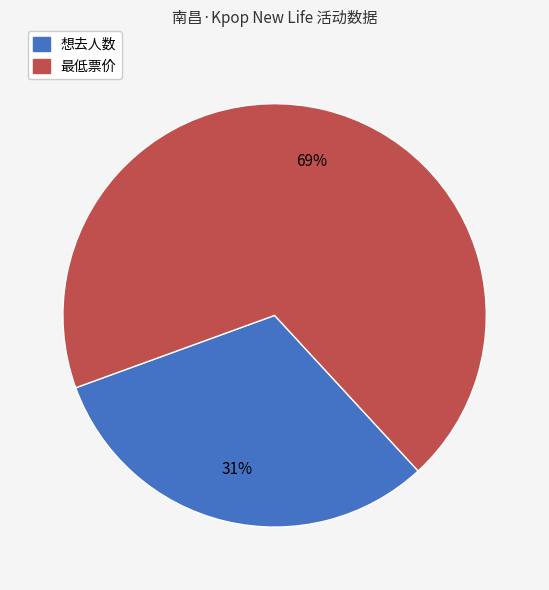

Which category has the biggest portion of the pie?

最低票价